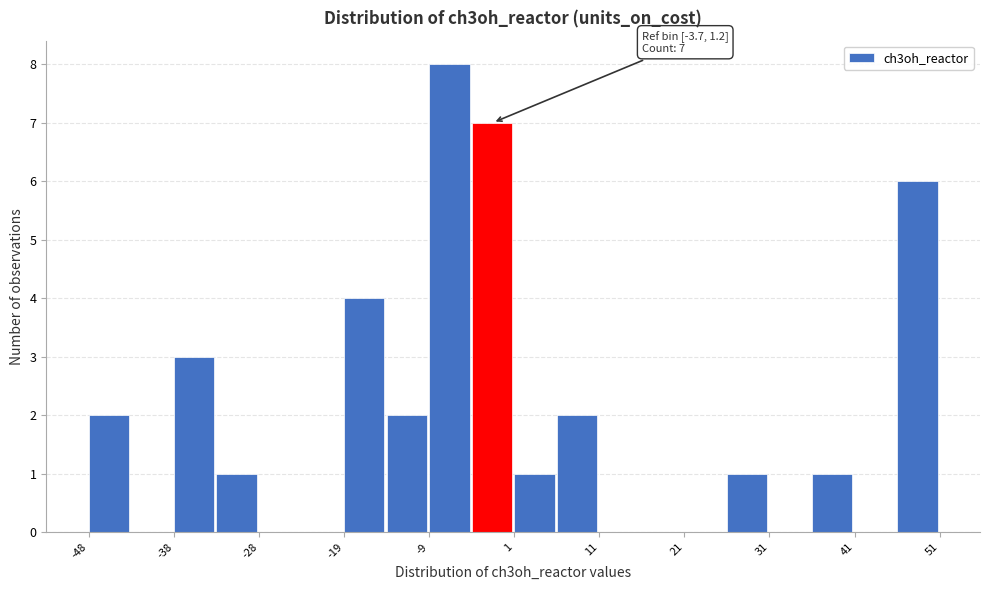

Which range on the x-axis has the tallest bar?

-9 to -4